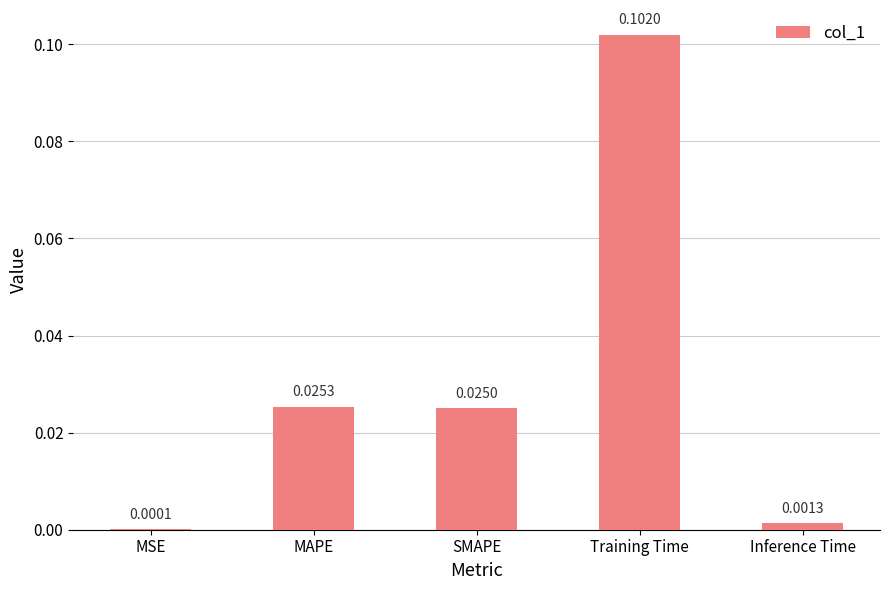

Which has a higher value, MAPE or Training Time?

Training Time